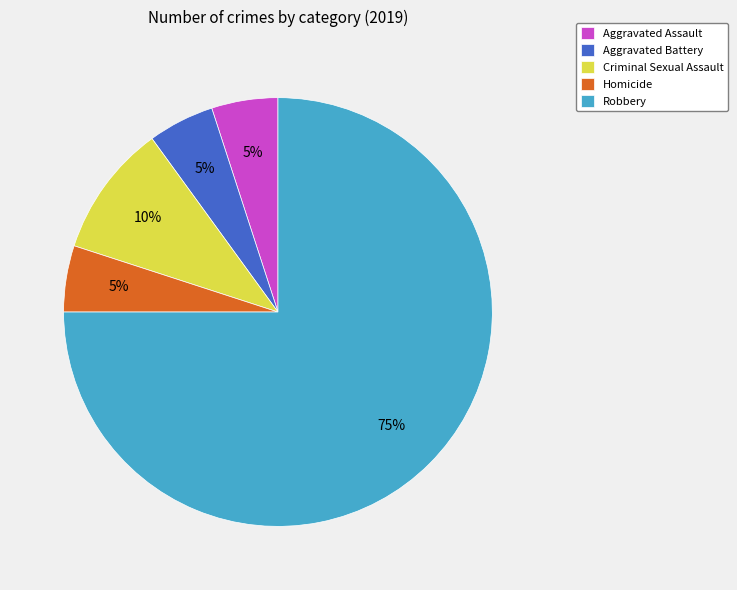

Combined, do Aggravated Battery and Homicide account for over 50%?

No